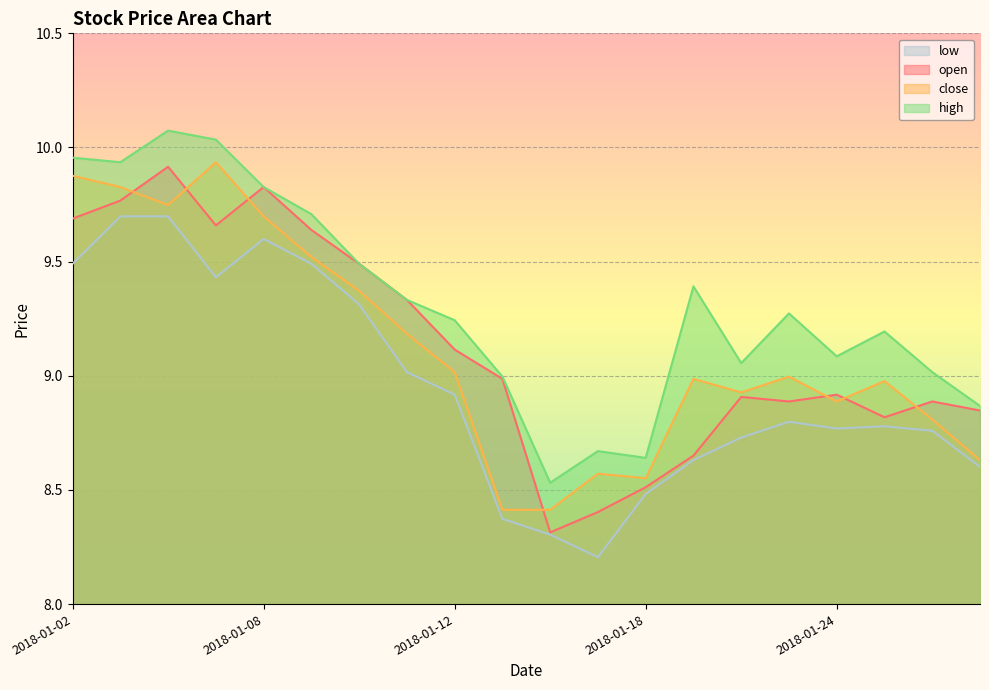

What is the value of the close point at the 15th from the left?

8.9